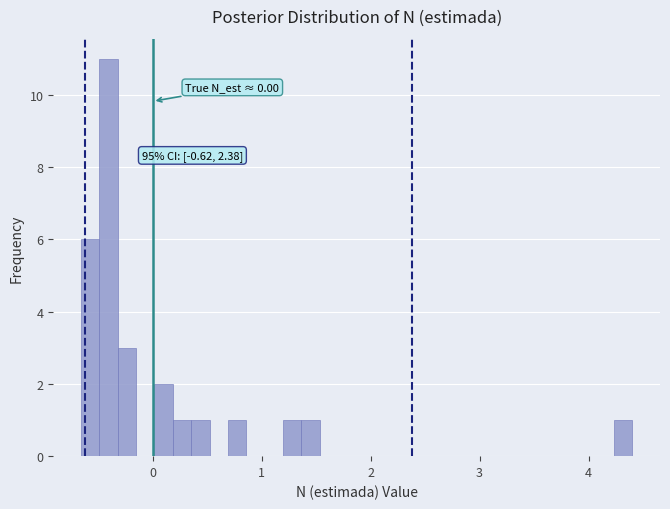

Read against the x-axis, roughly where is the centre of the tallest bar?

-0.4